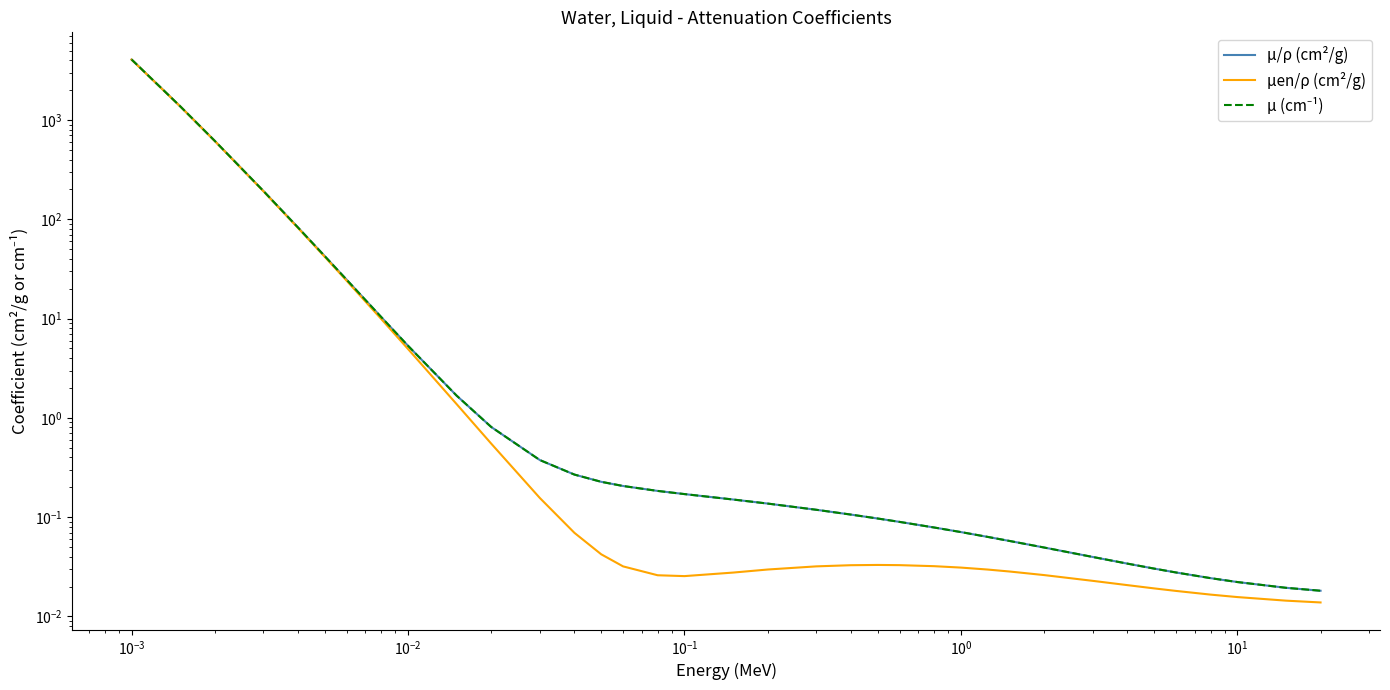

What are all the series names shown in the legend?

μ/ρ (cm²/g), μen/ρ (cm²/g), μ (cm⁻¹)